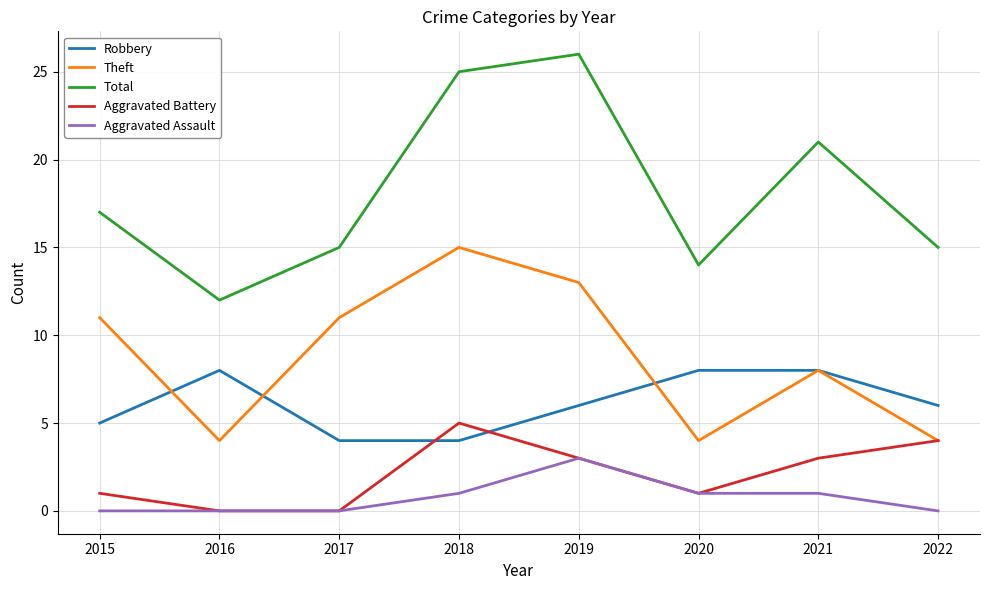

Which series has the largest total across all categories?

Total